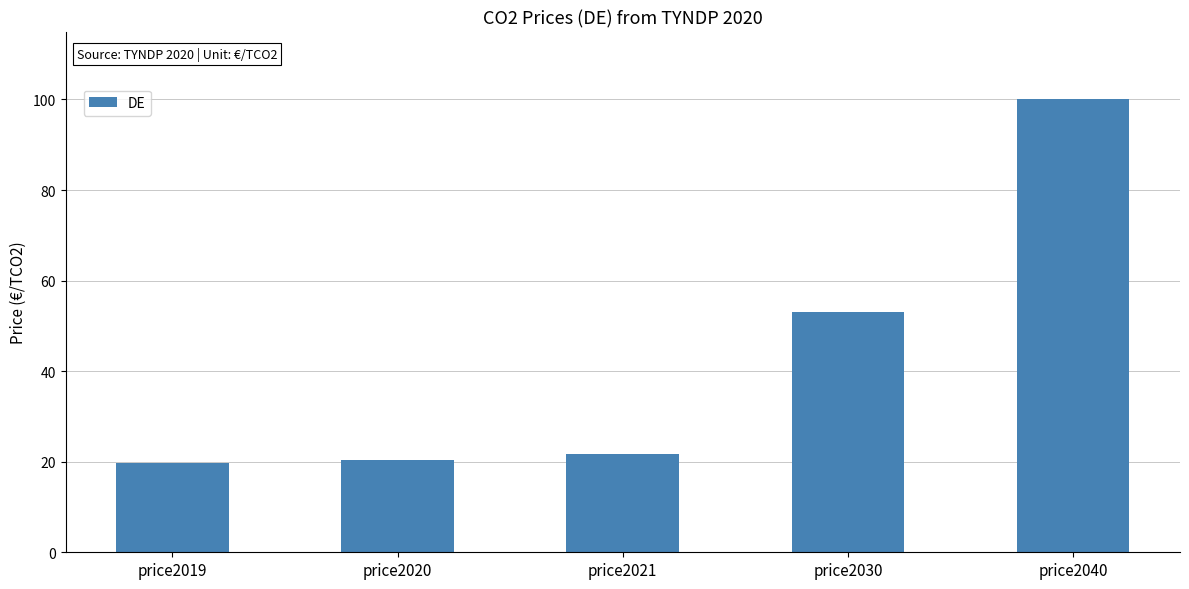

How many data points are above 21?

3